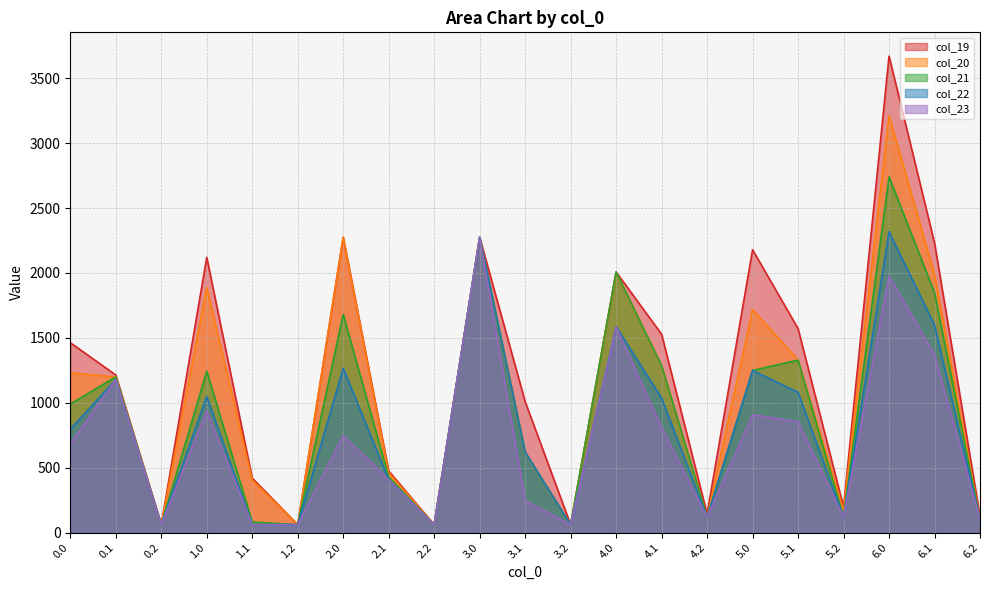

At which category does the chart reach its peak across all series?

6.0